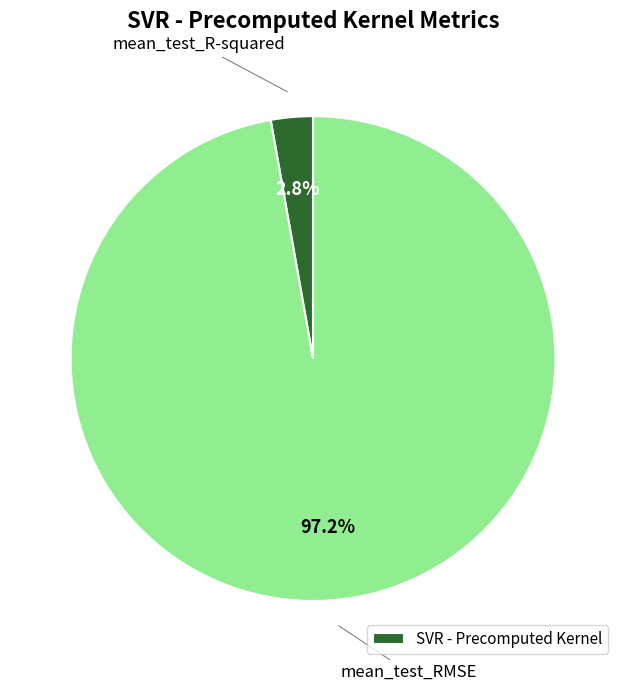

Does any single category account for the majority?

Yes